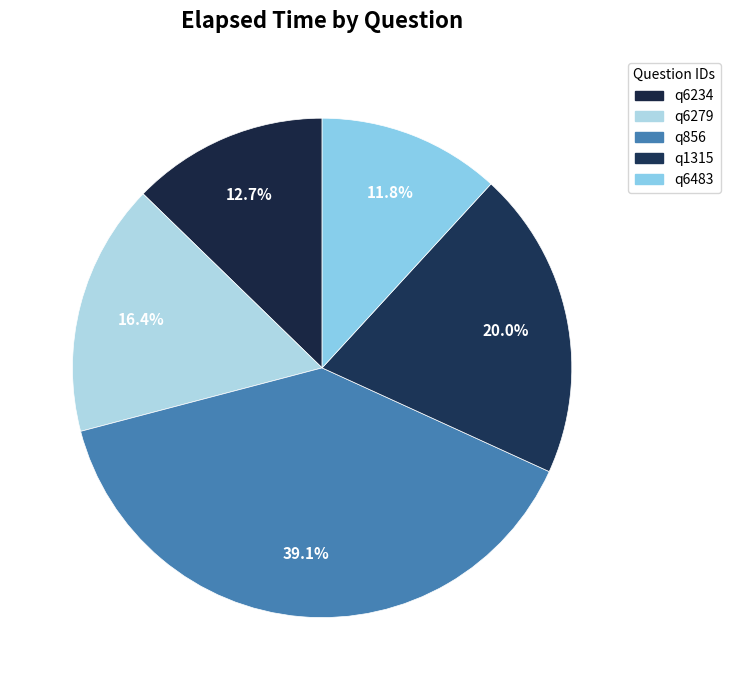

Is there a majority slice in this chart?

No